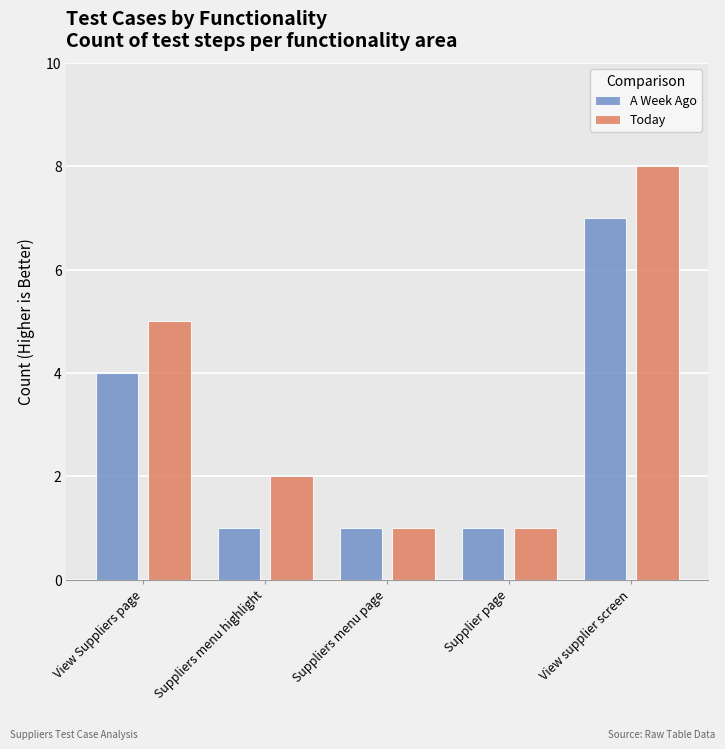

What is the difference between the second highest and second lowest values in the A Week Ago series?

3